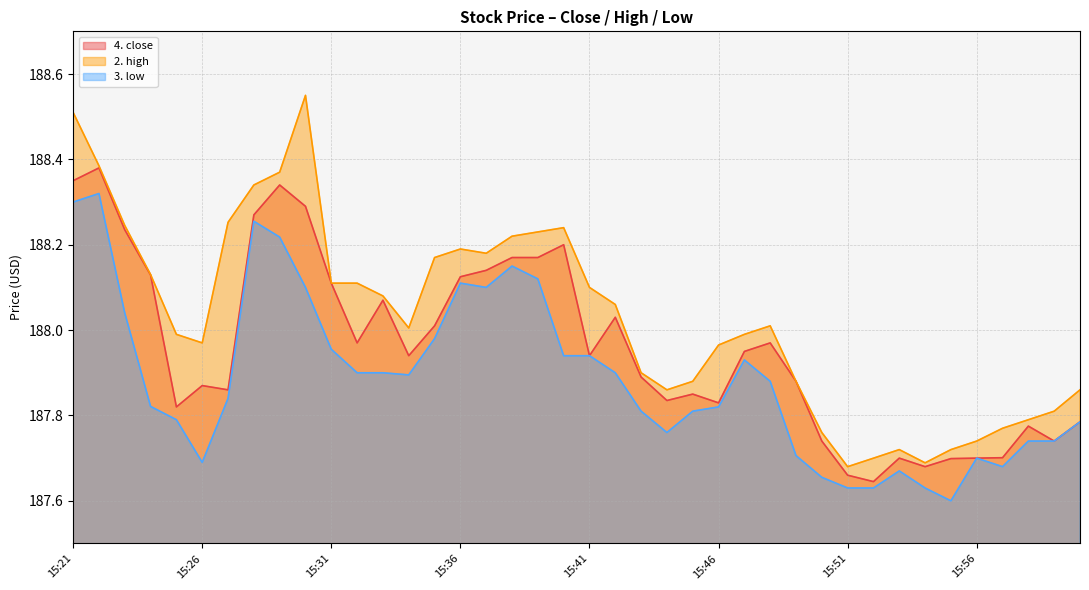

What is the lowest value of the 3. low series?

187.6